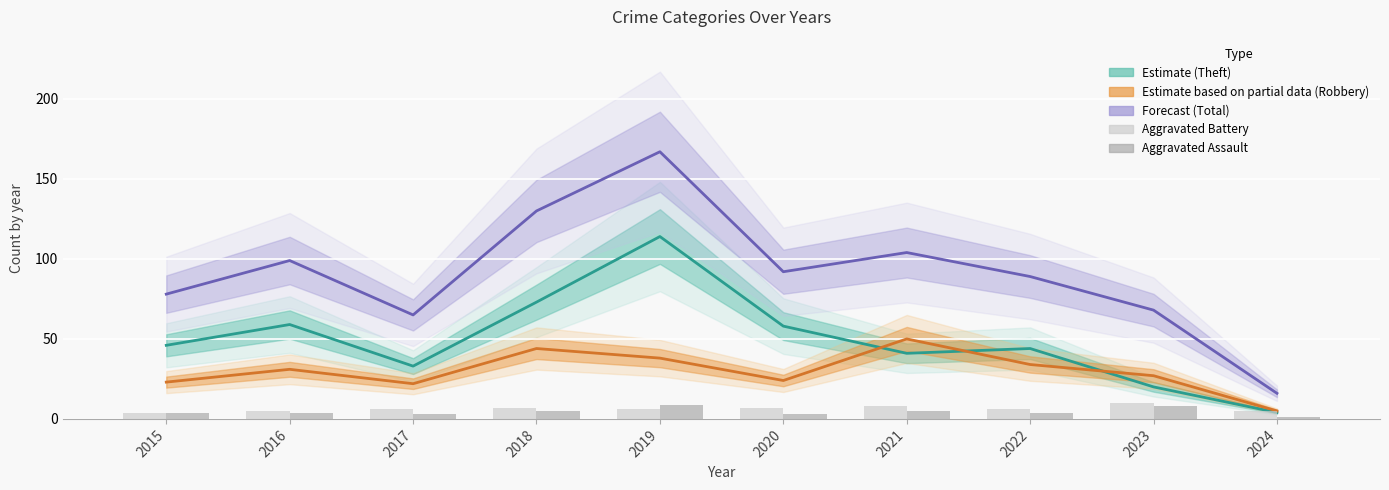

Rank the series by their maximum value, from highest to lowest.

Total (Forecast), Theft (Estimate), Robbery (Partial), Aggravated Battery, Aggravated Assault